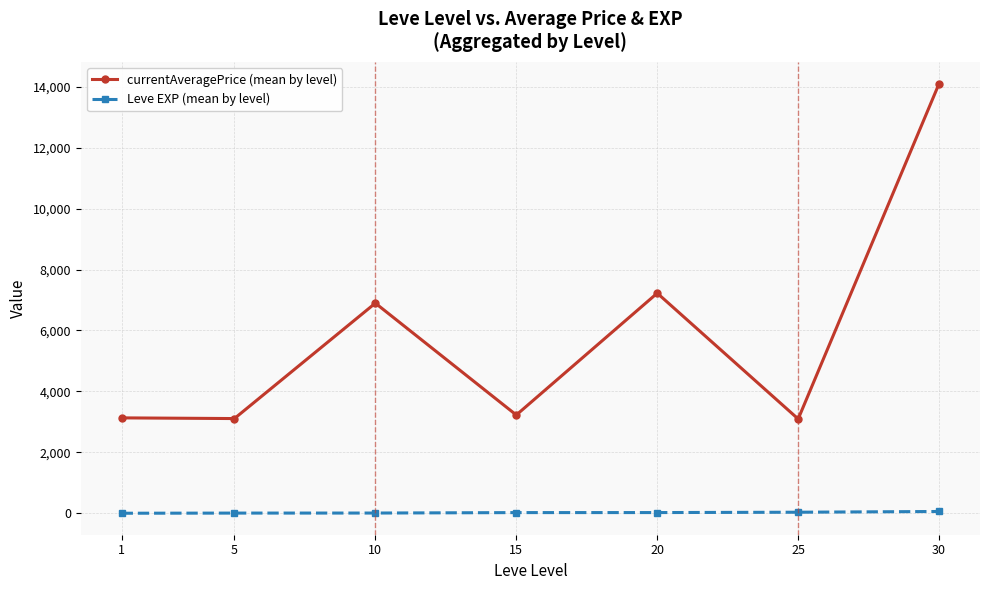

Where is currentAveragePrice (mean by level) nearest to the value 8600?

20